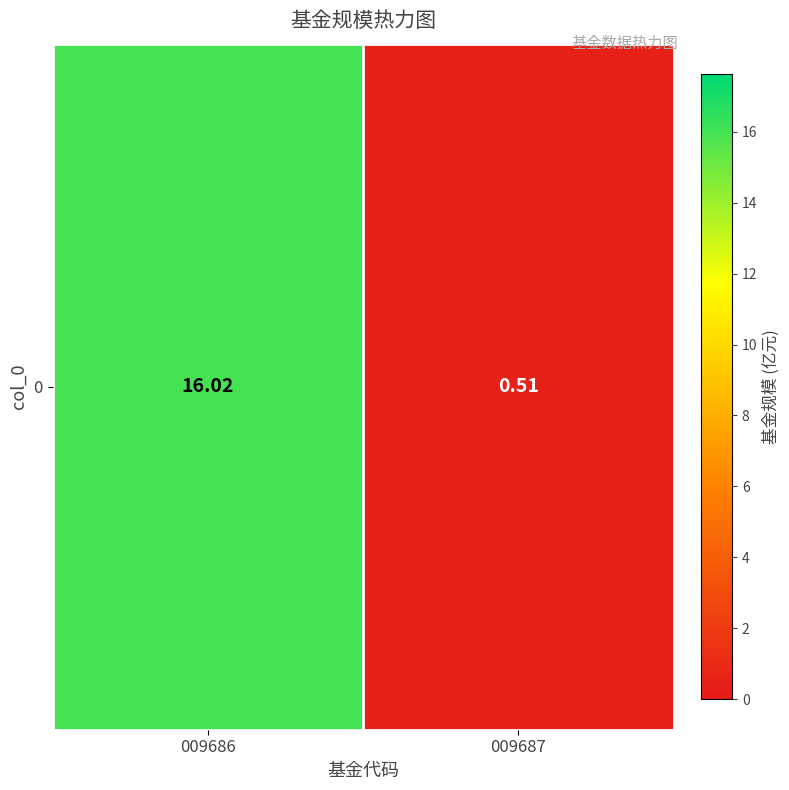

Reading left to right, extract all data points from this chart.

009686=16.0	009687=0.5